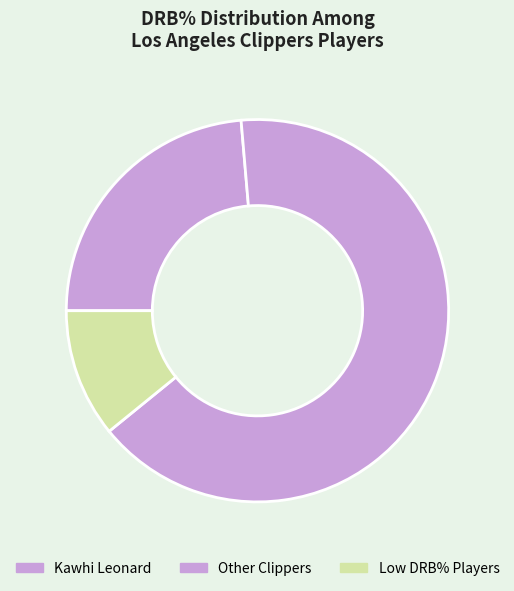

Count the number of slices in the pie.

3